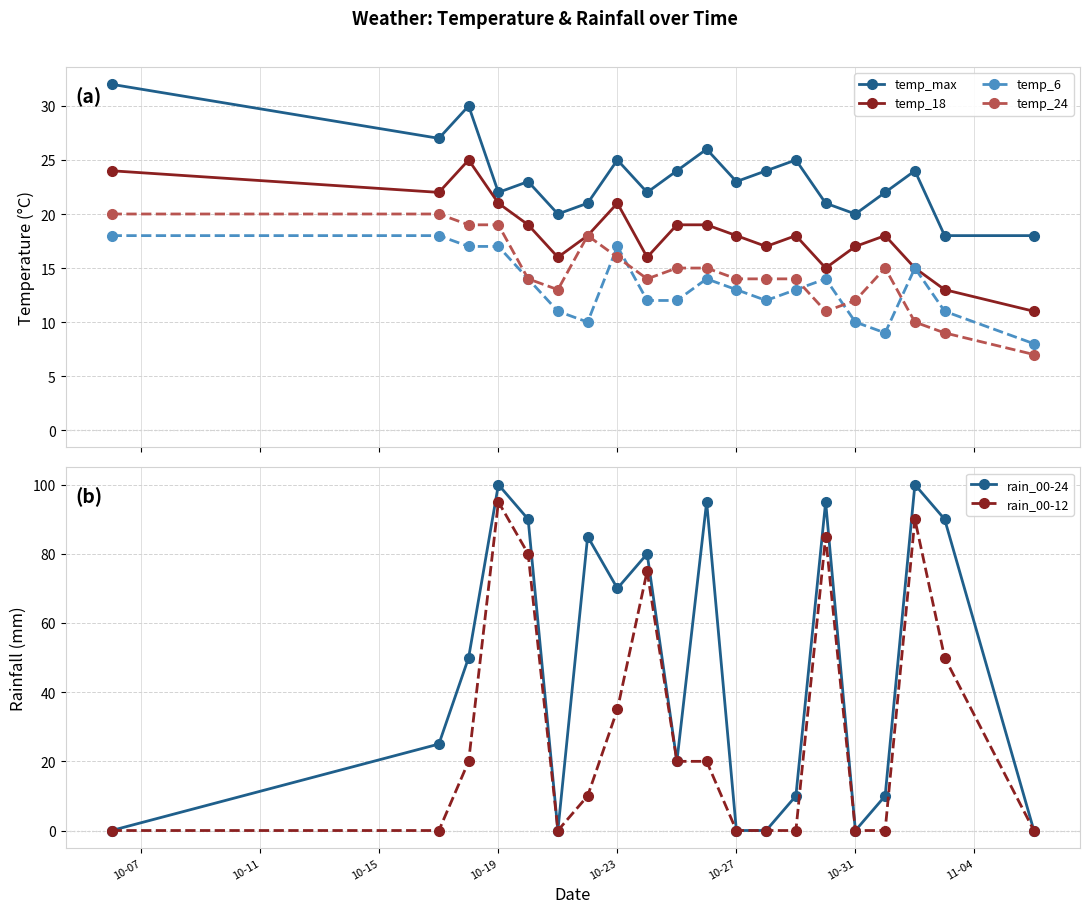

True or false: temp_24 has more than 1 interior local peaks.

True